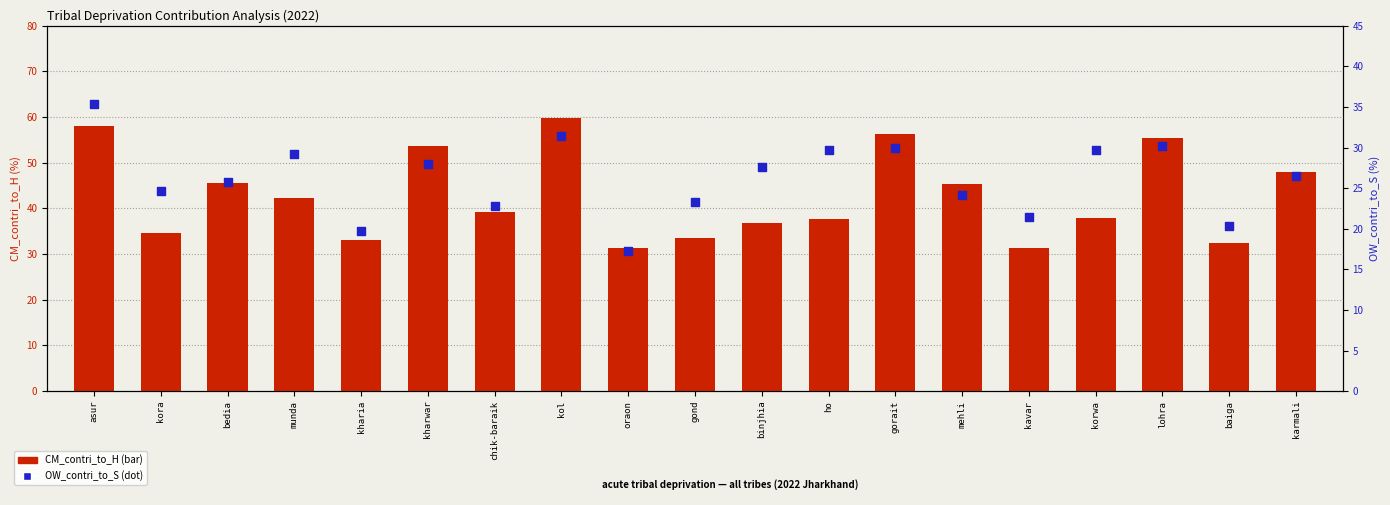

What are all the series names shown in the legend?

CM_contri_to_H, OW_contri_to_S